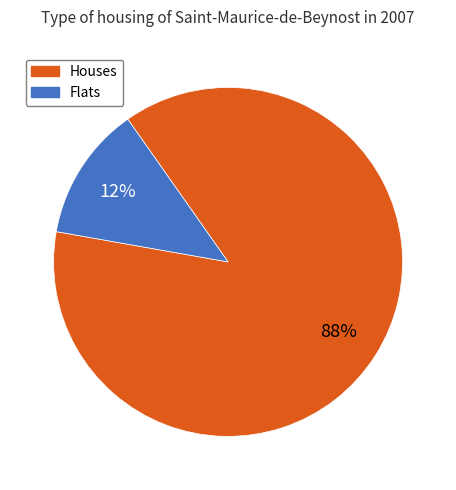

Which has a higher value, Houses or Flats?

Houses